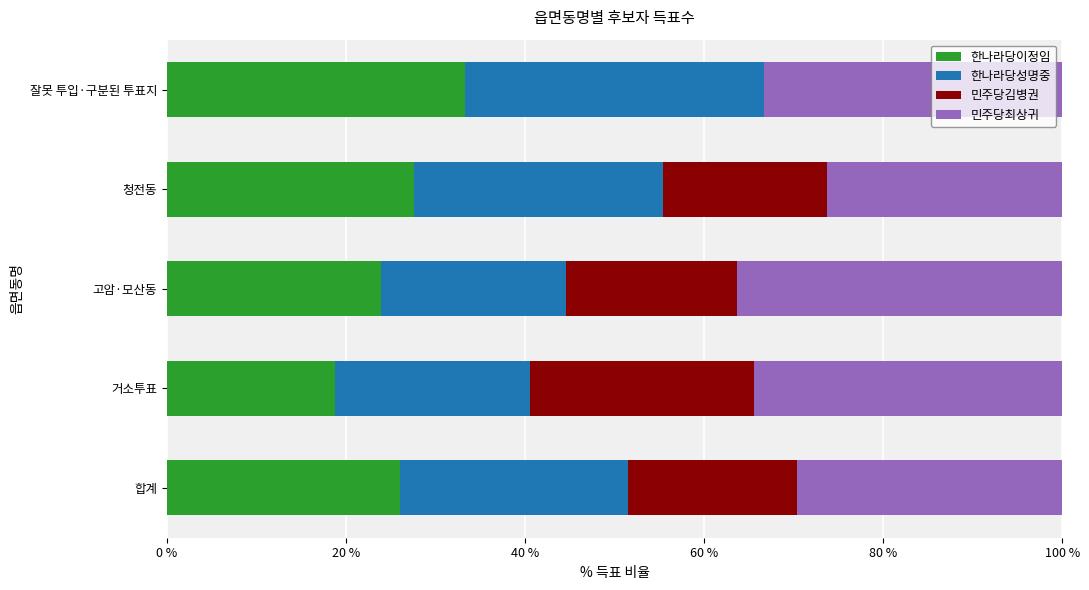

At which label does 한나라당이정임 reach its peak?

잘못 투입·구분된 투표지